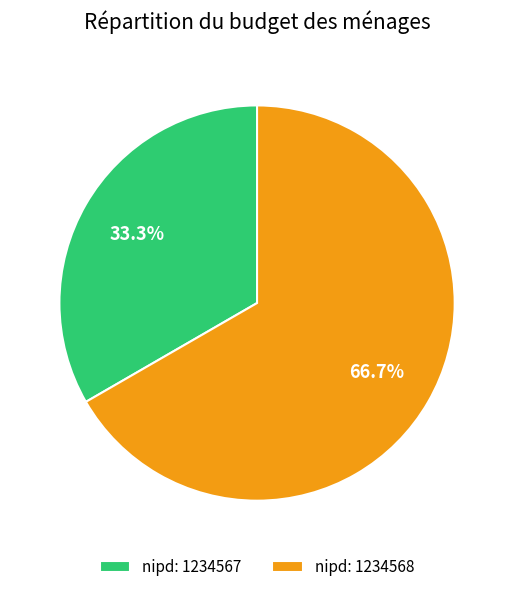

How many segments does this pie chart have?

2